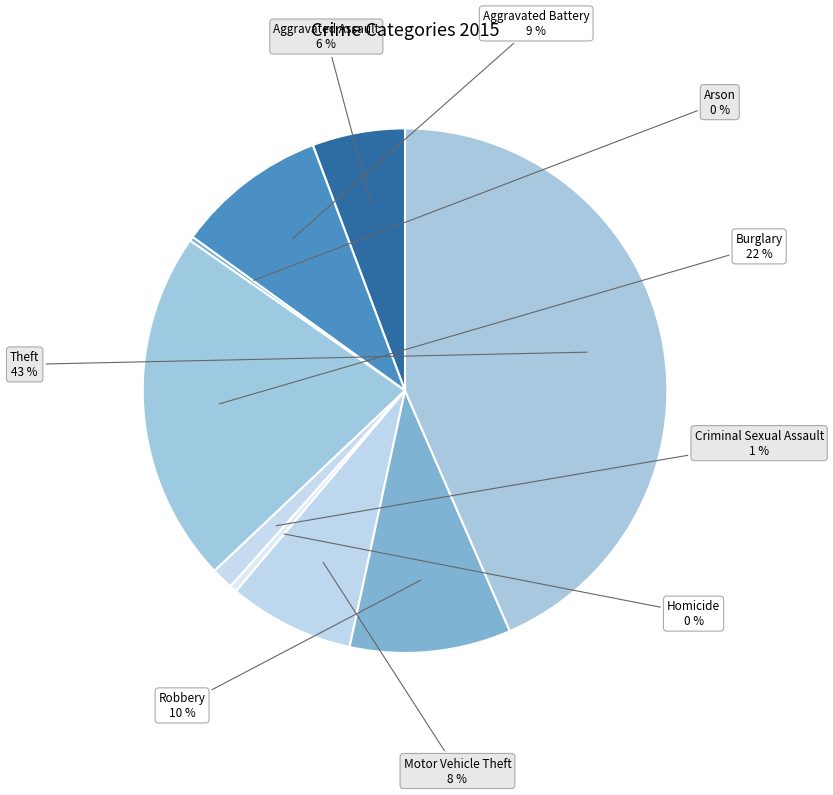

What is the largest slice in the pie chart?

Theft